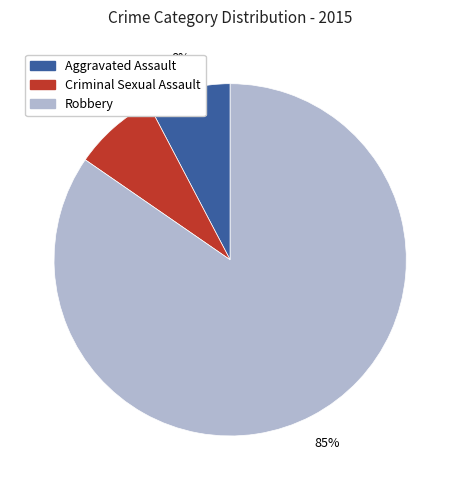

Do Aggravated Assault and Robbery together represent more than half of the pie?

Yes